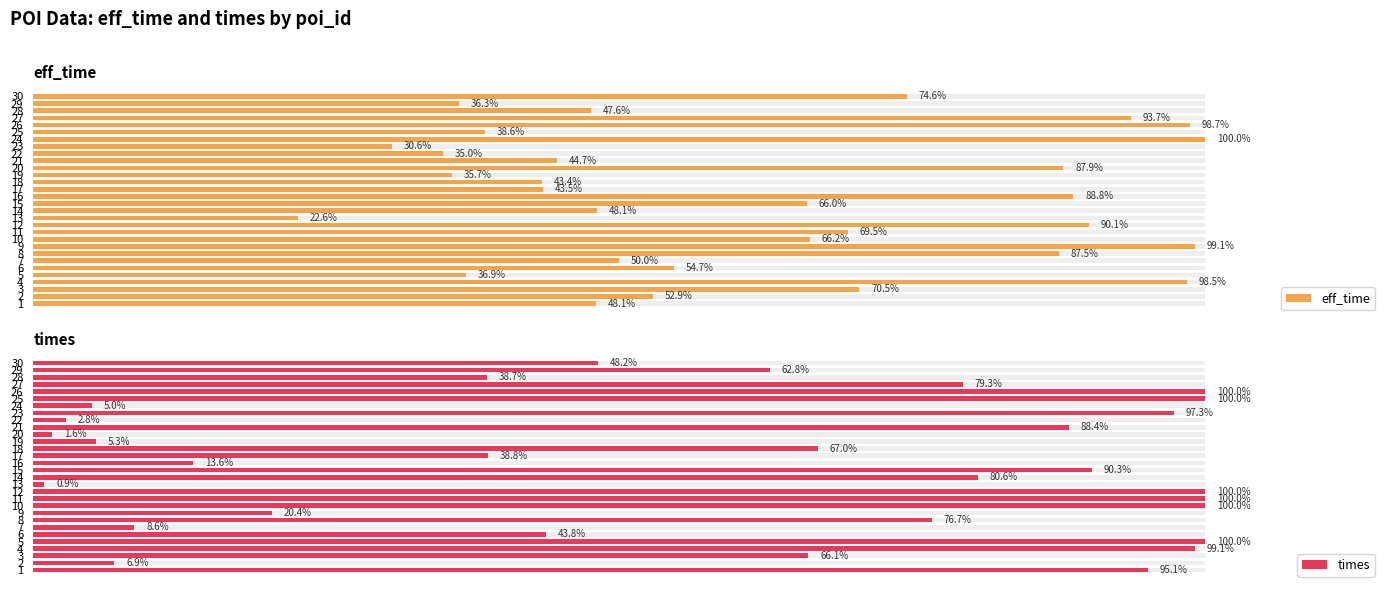

What is the difference between the maximum and minimum values in the eff_time series?

77.4